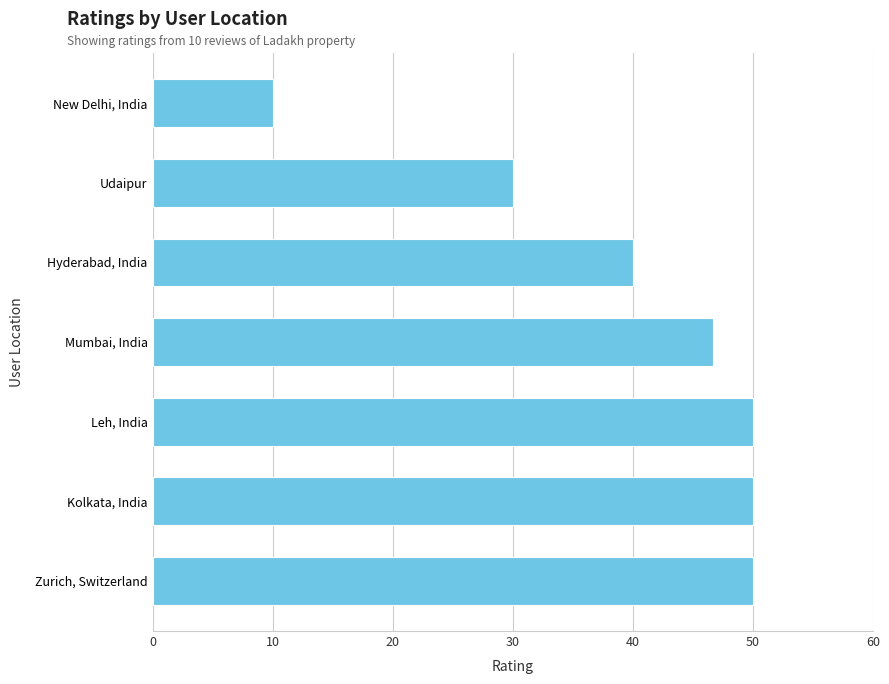

What is the difference between the maximum and minimum values?

40.0